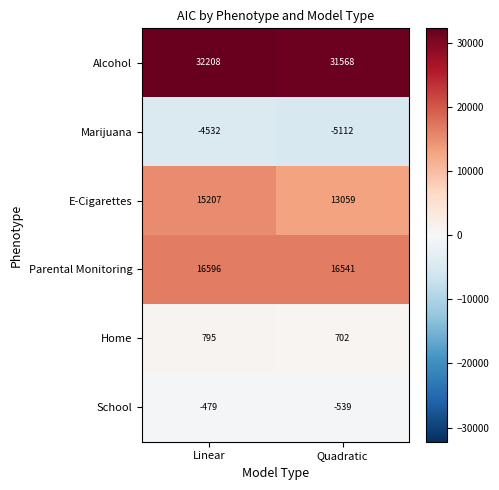

What is the approximate value of School at Quadratic, to the nearest 10?

-540